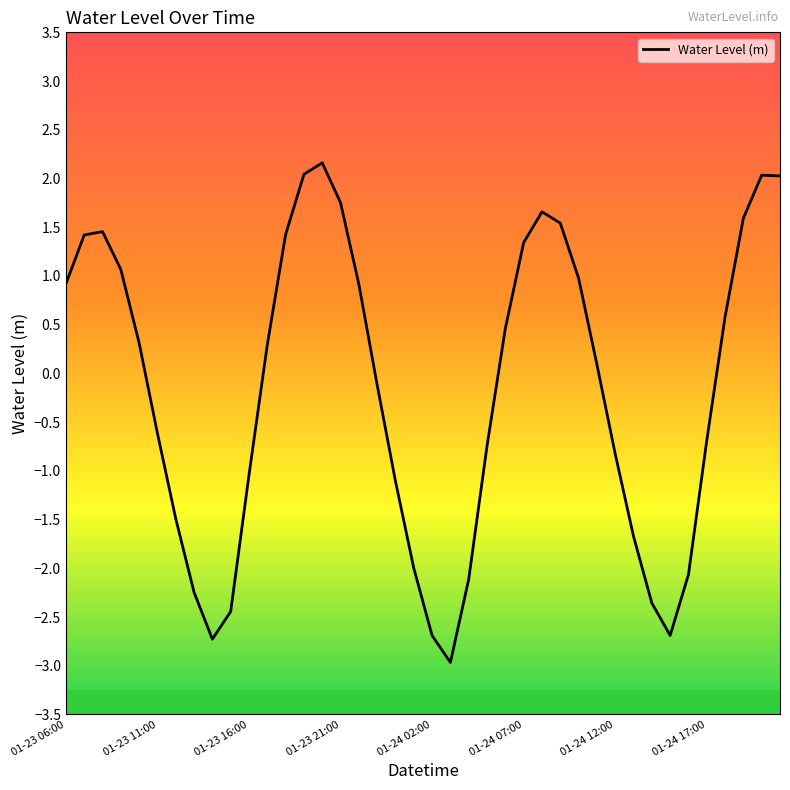

What is the greatest value displayed?

2.2